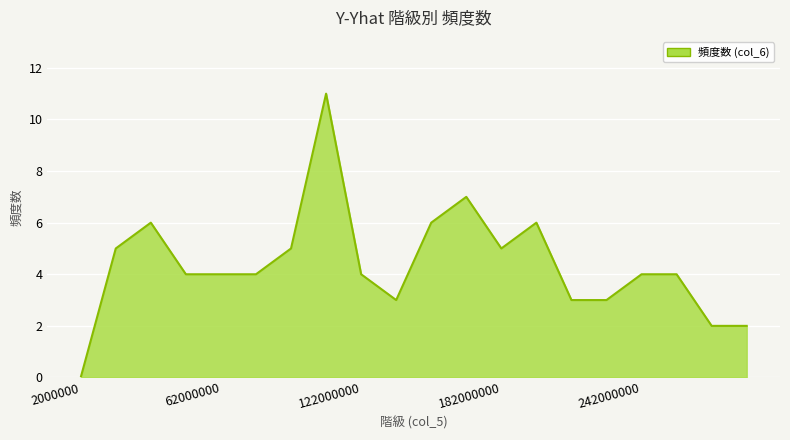

What is the greatest value displayed?

11